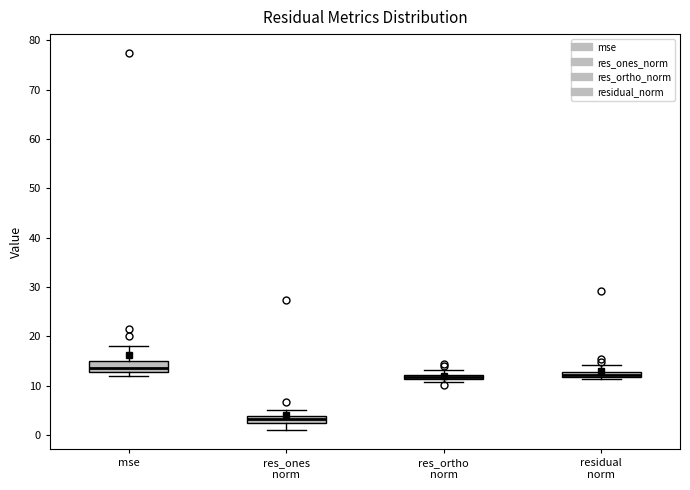

Where does the upper whisker of the box for res_ones norm end on the y-axis? The values are not printed on the chart, so give them approximately, as read against the axis.

5